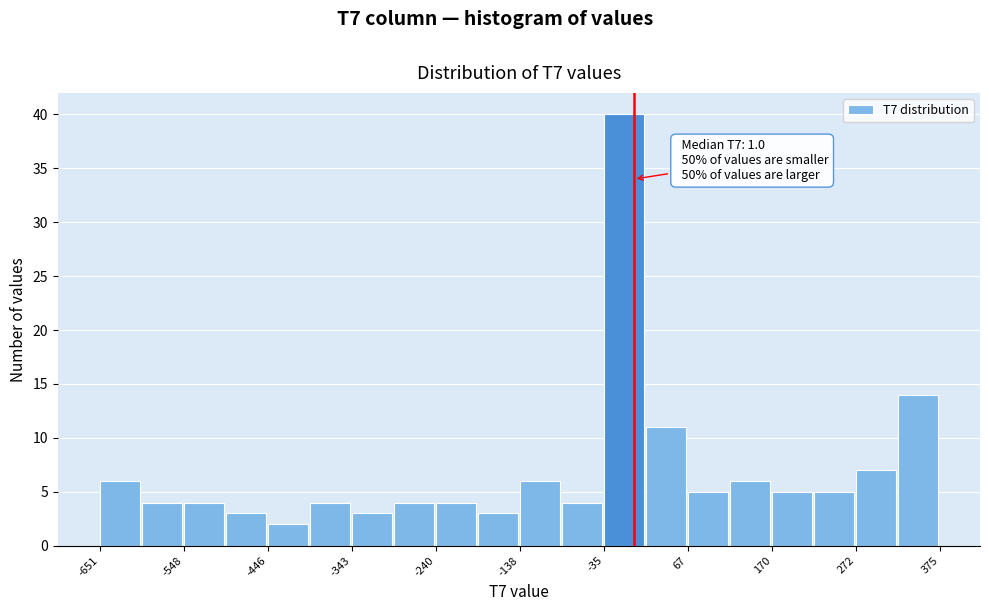

Around what value on the x-axis is the tallest bar? Give the approximate position of its centre, as read against the axis.

-20